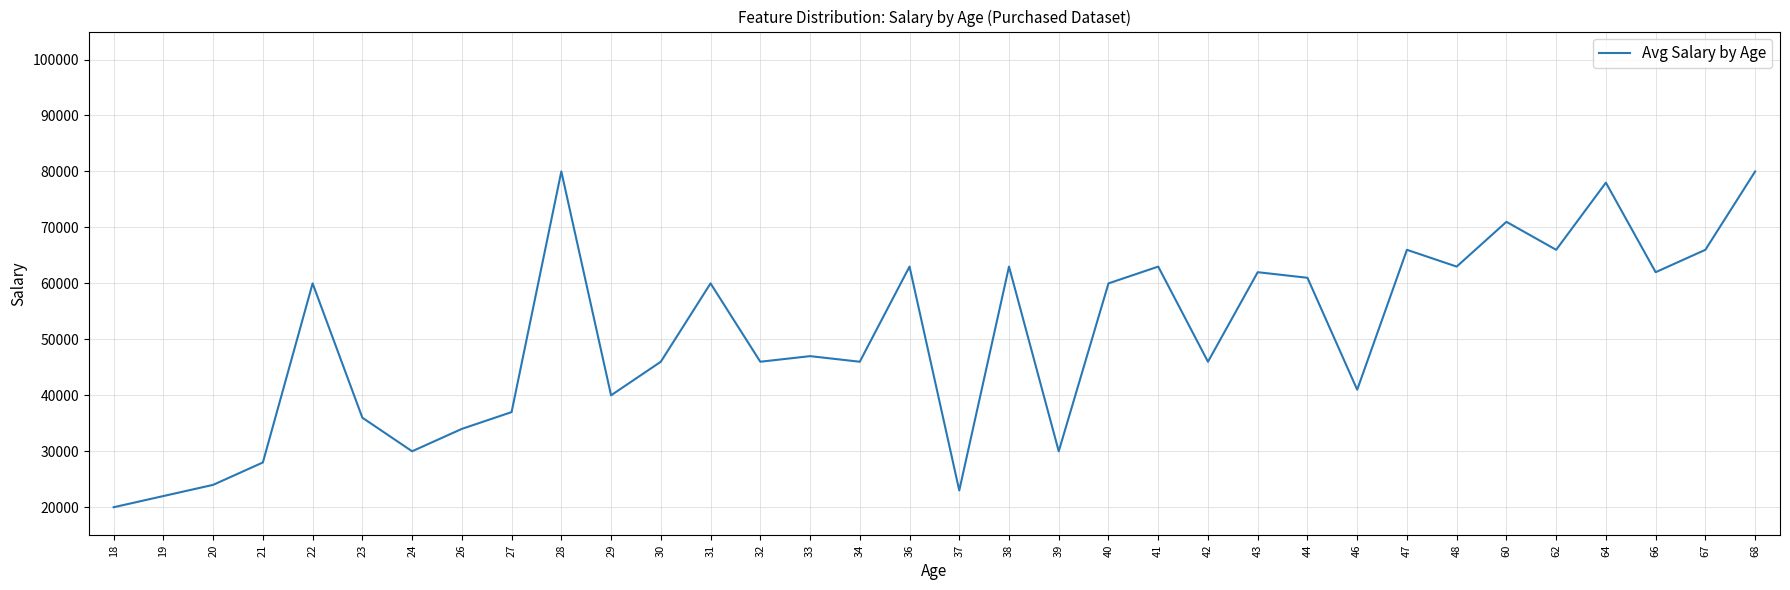

Where is the data nearest to the value 50000?

33